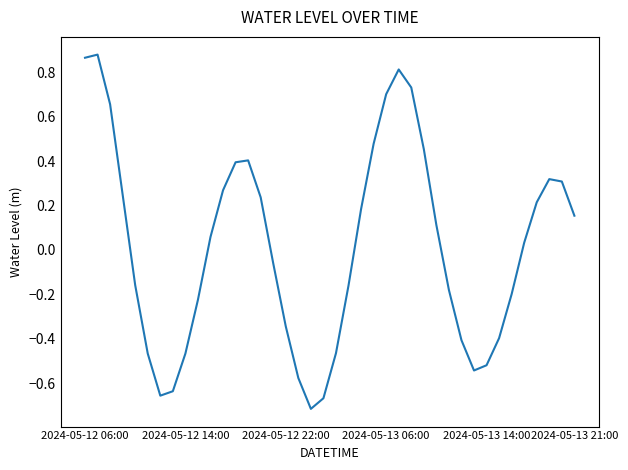

At which label does the data first exceed 0?

2024-05-12 06:00